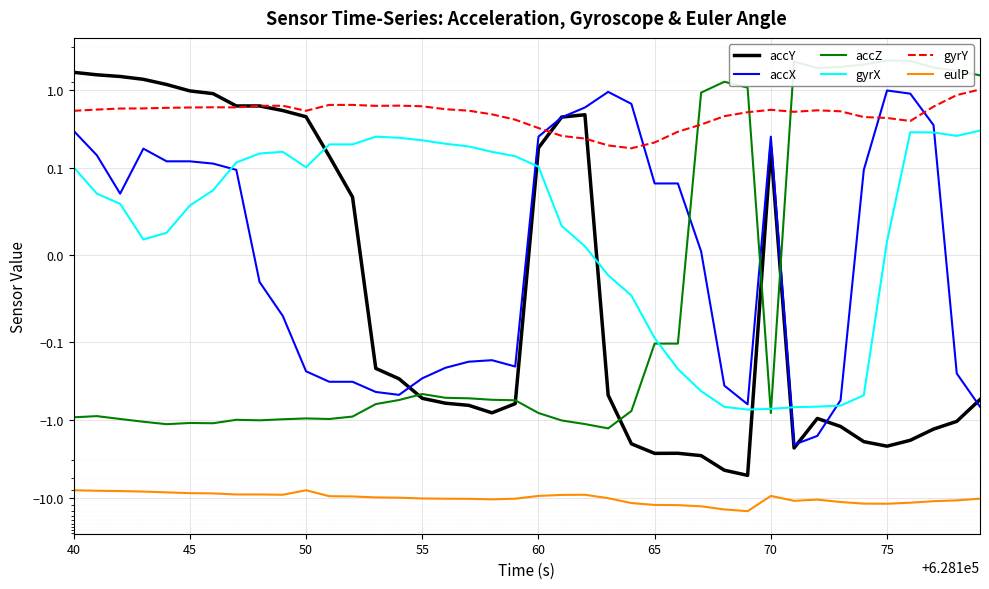

How many categories are shown in the chart?

40